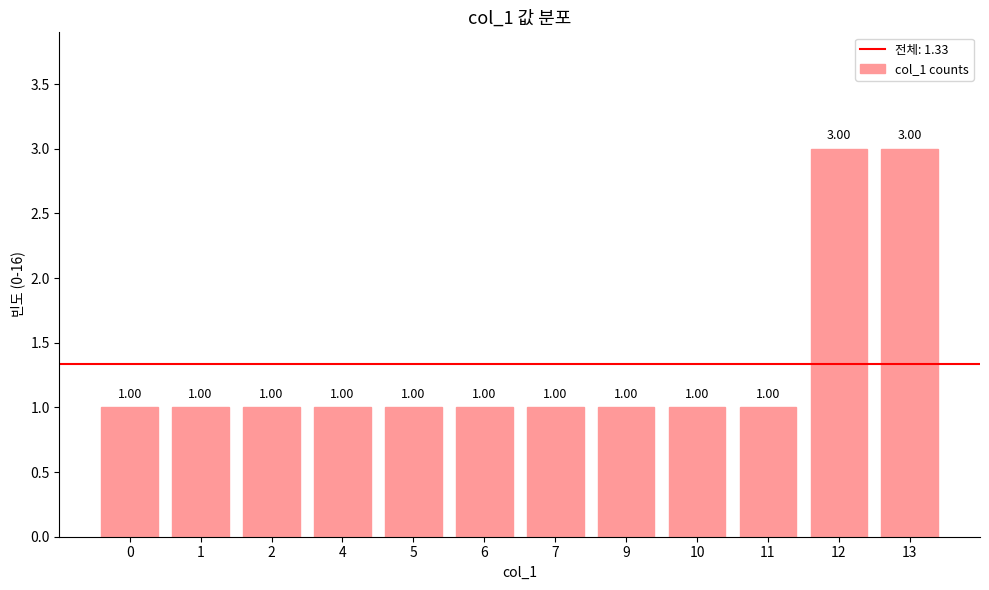

Are the bars grouped side by side (vs. stacked)?

No